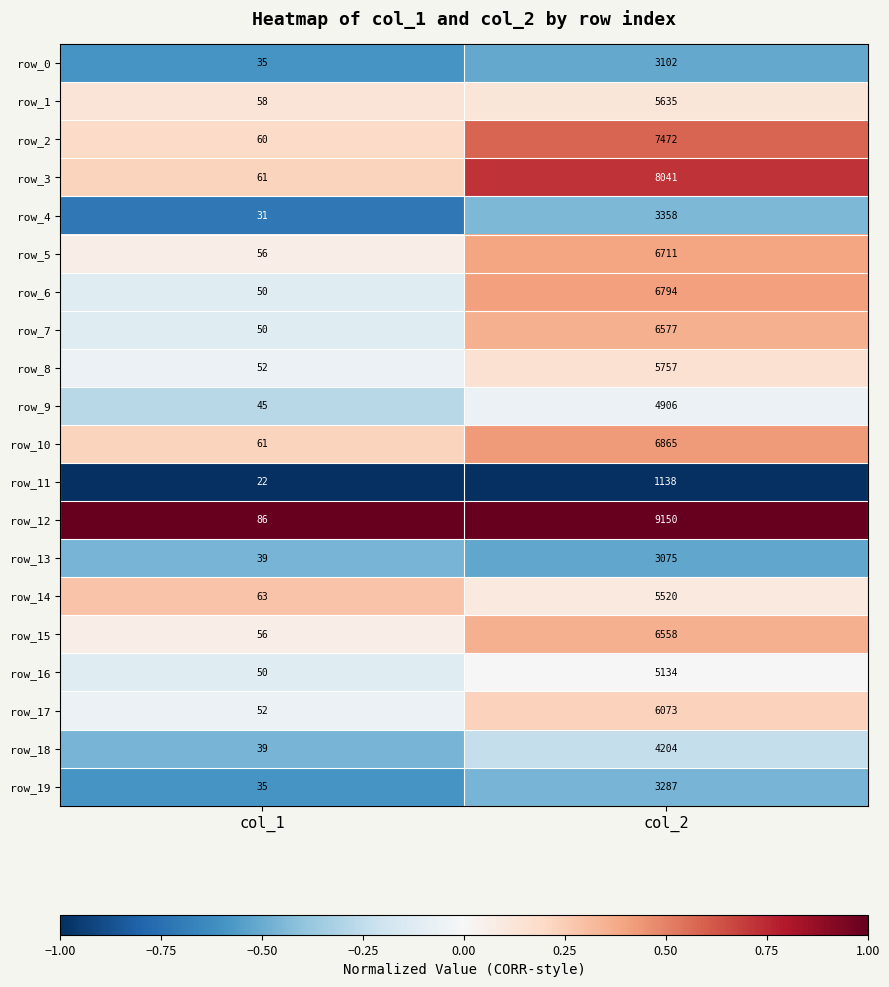

What is the maximum value shown in the chart?

9150